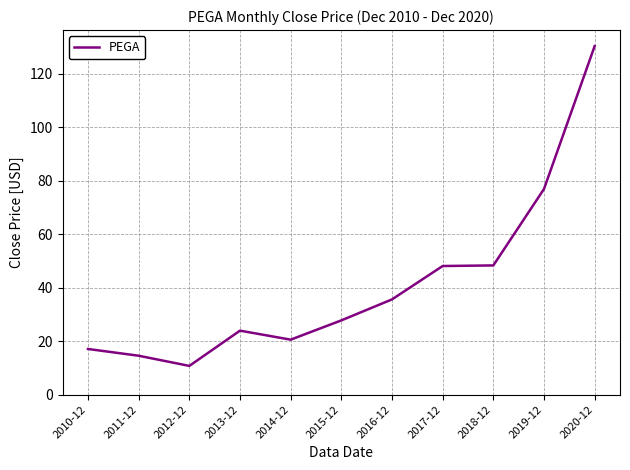

What position from the left is 2015-12?

6